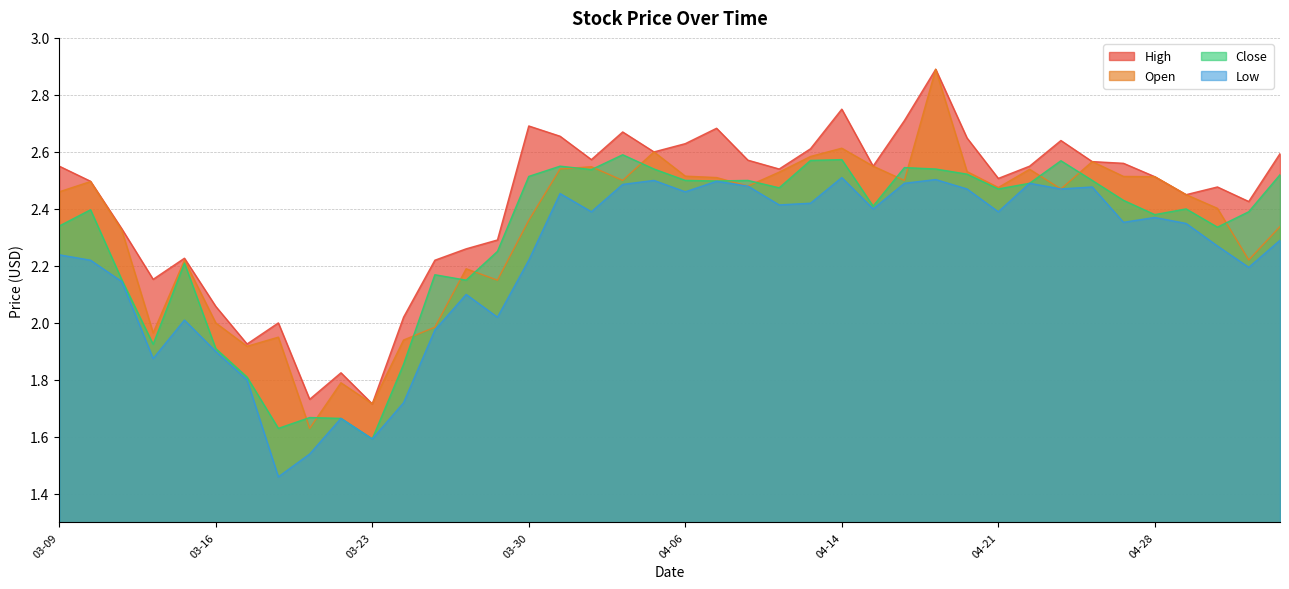

How many data points in High are above 2?

35